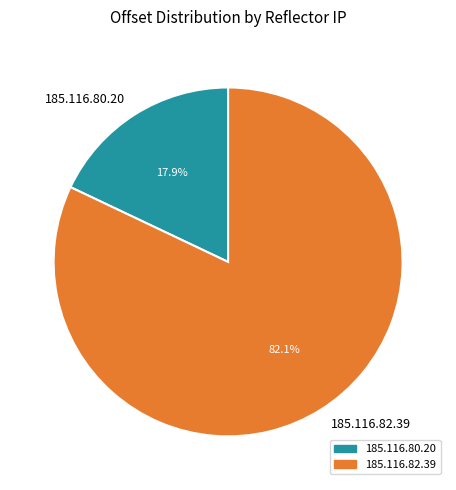

Count the number of slices in the pie.

2